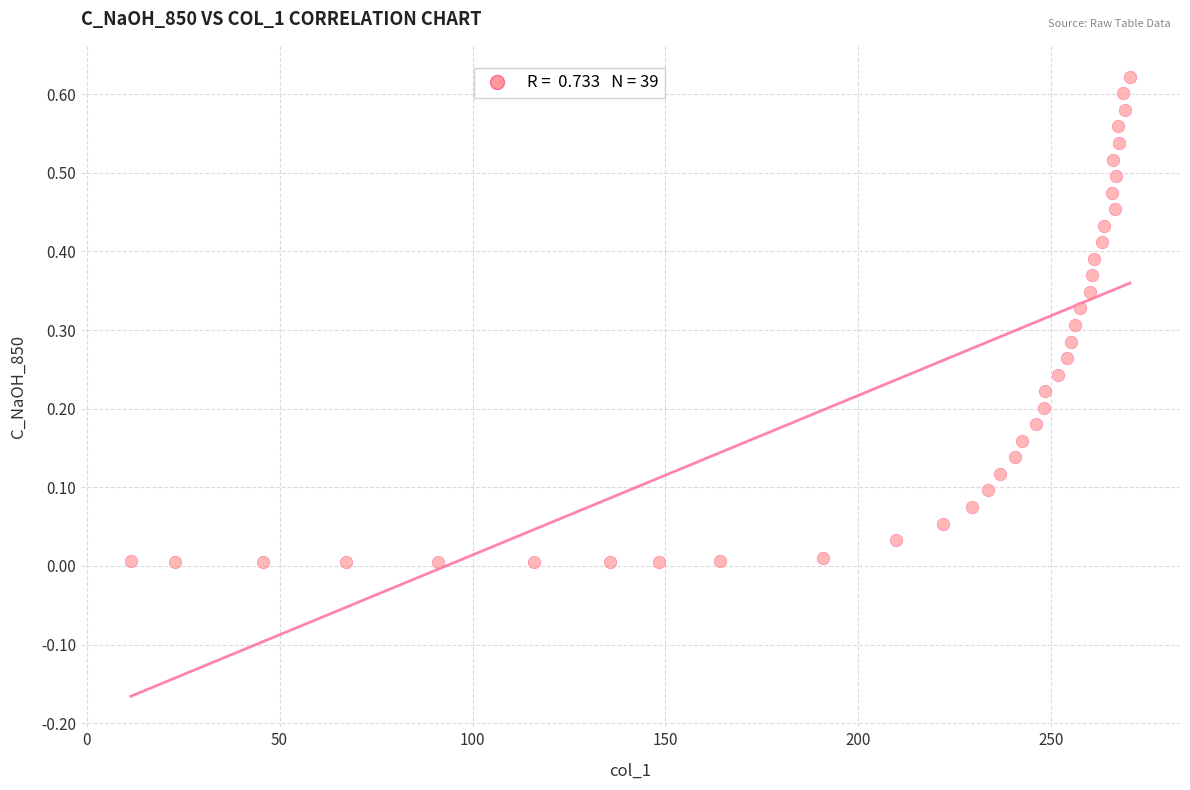

What is the range of X values (max minus min)?

258.9